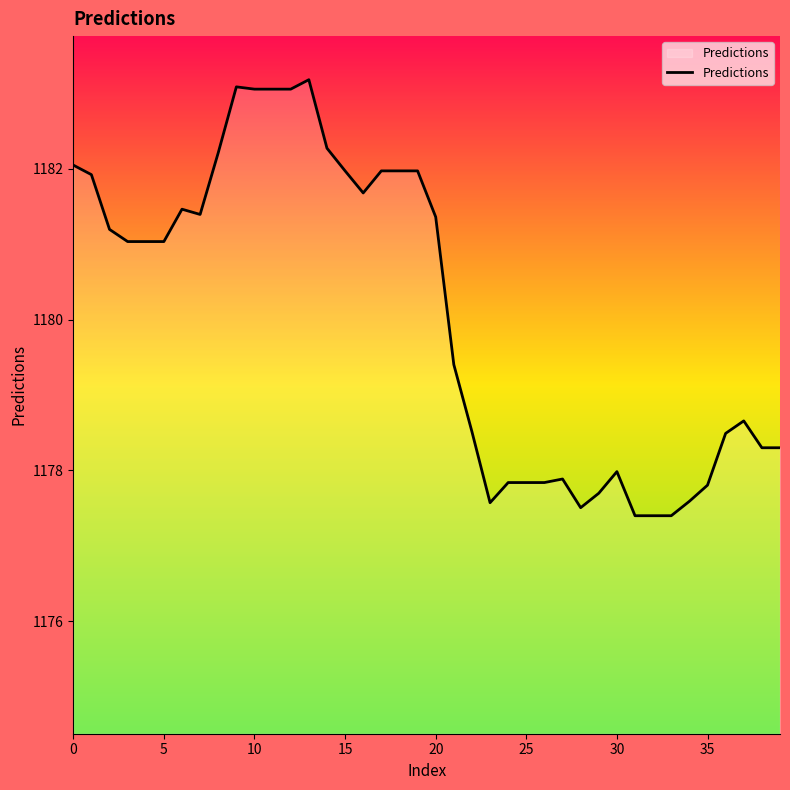

What is the smallest value displayed?

1177.4